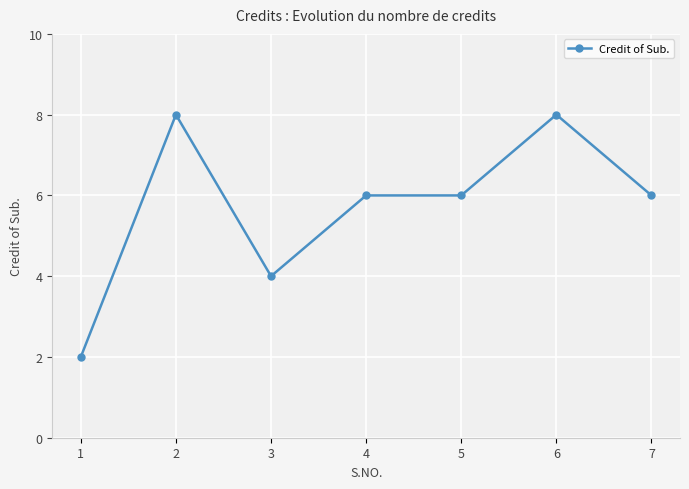

What is the smallest value displayed?

2